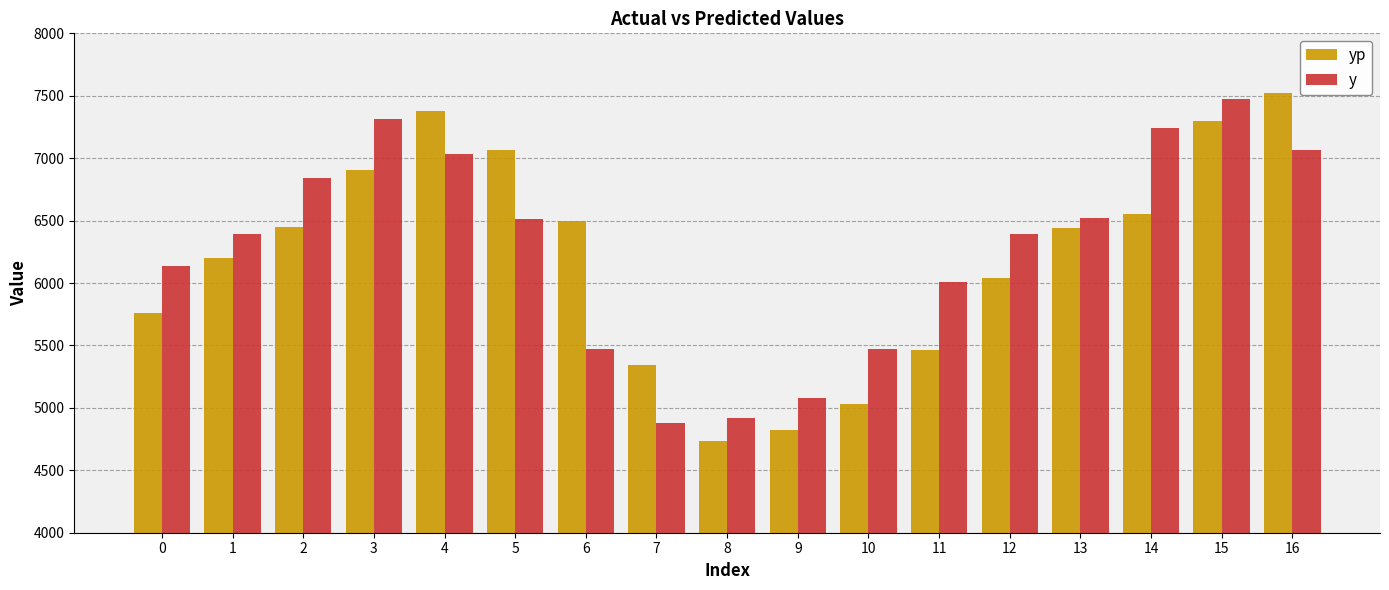

What is the total value across all series at 13?

12958.6